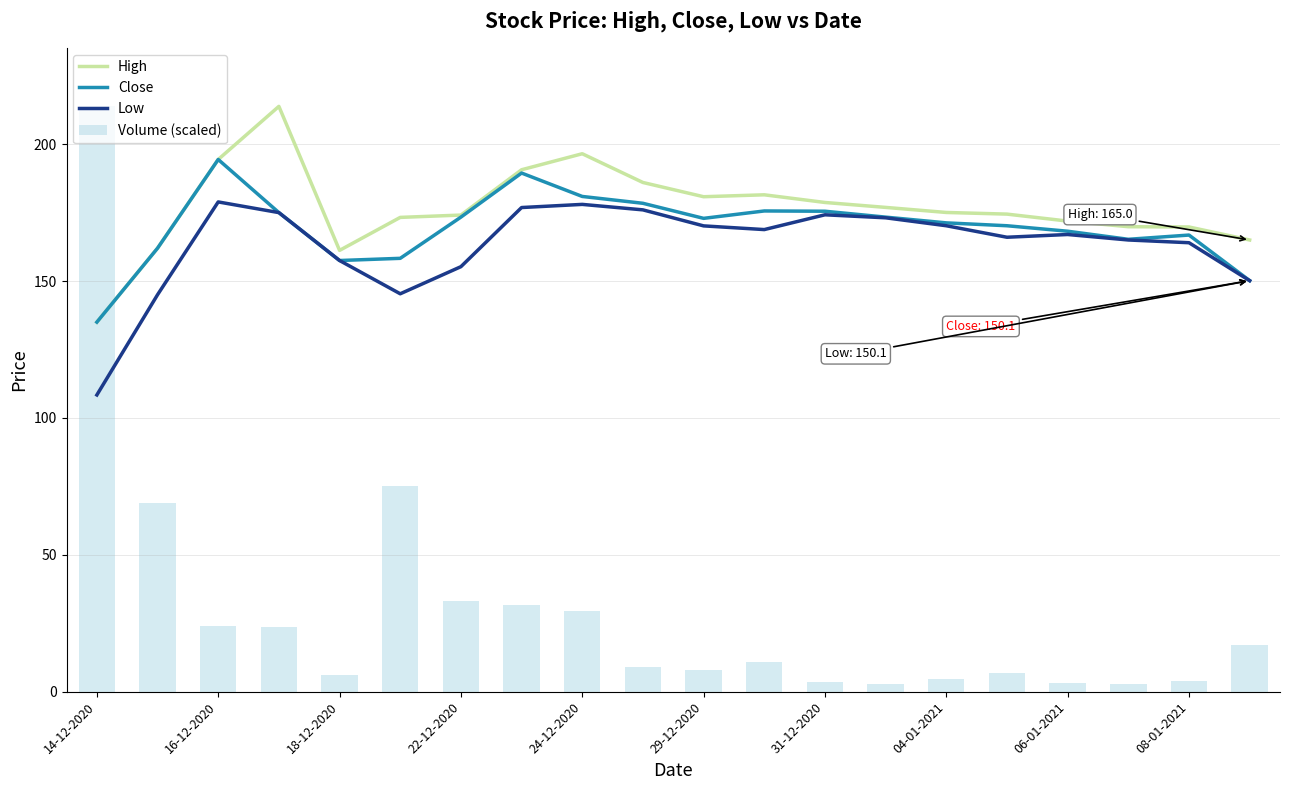

At how many categories does at least one series exceed 52?

20